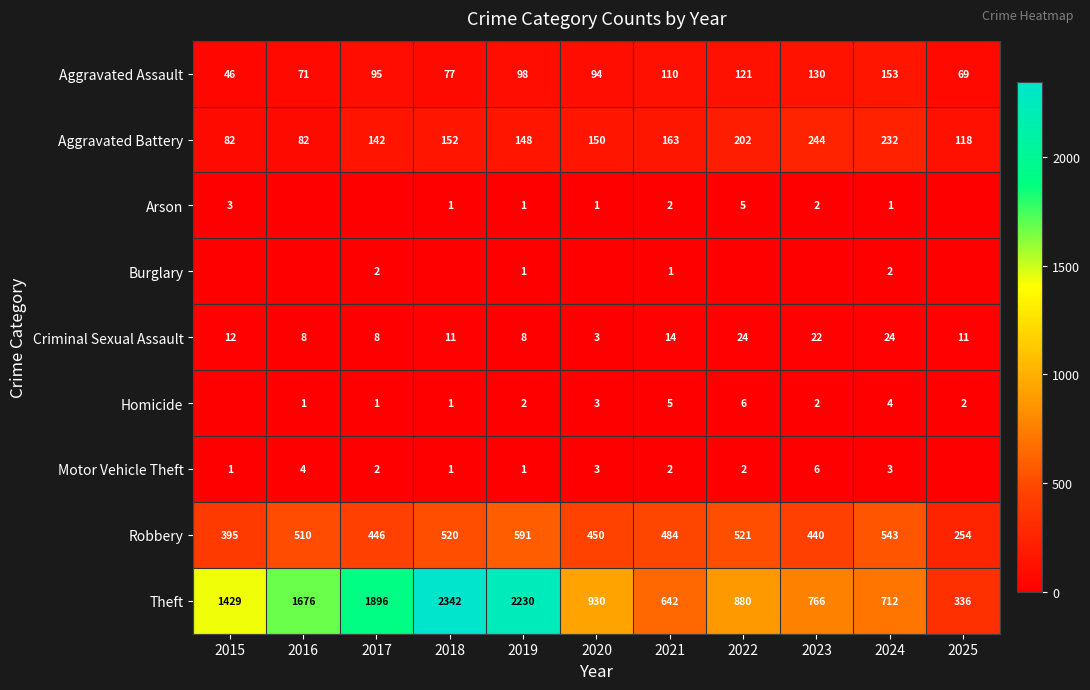

Which series changed the most between 2019 and 2021?

Theft